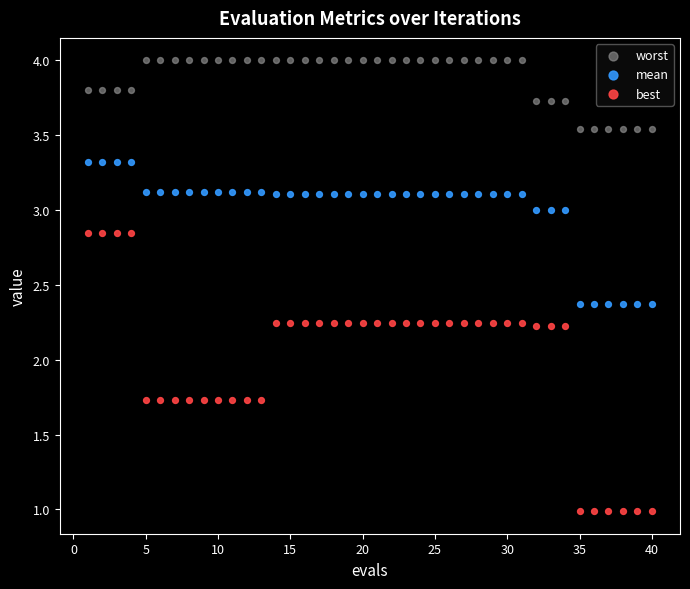

What are all the series names shown in the legend?

worst, mean, best